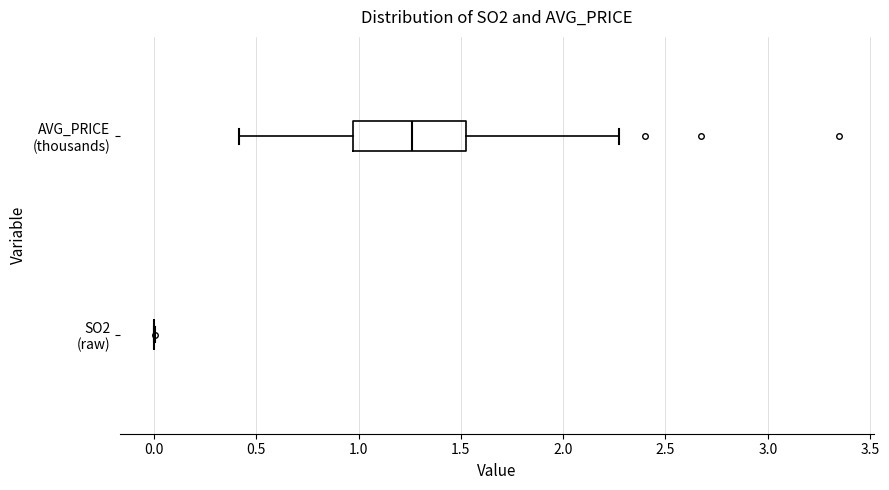

Reading bottom to top, transcribe this box plot: for each box, give where its median line is, the range the box spans, and where its two whiskers end, as read against the x-axis. The values are not printed on the chart, so give them approximately, as read against the axis.

SO2 (raw): box collapsed to a line at 0.00, whiskers 0.00 to 0.00
AVG_PRICE (thousands): median 1.25, box 1.00 to 1.55, whiskers 0.40 to 2.30